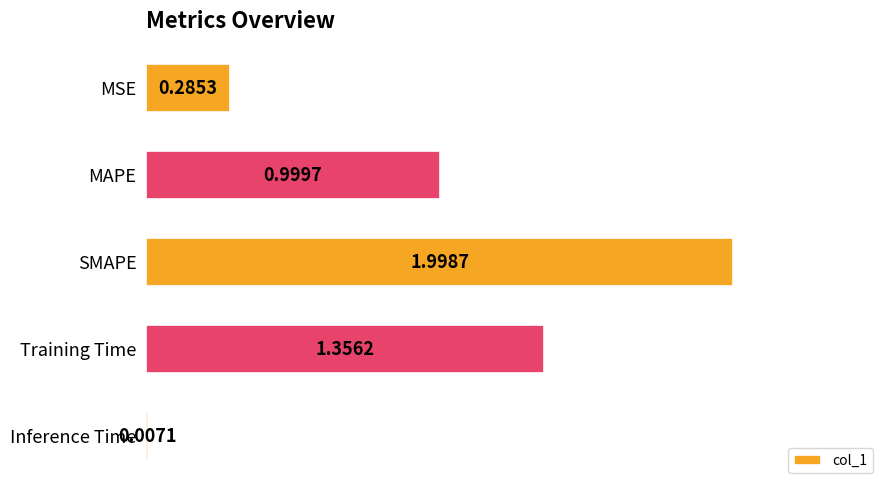

Which has a higher value, SMAPE or Training Time?

SMAPE